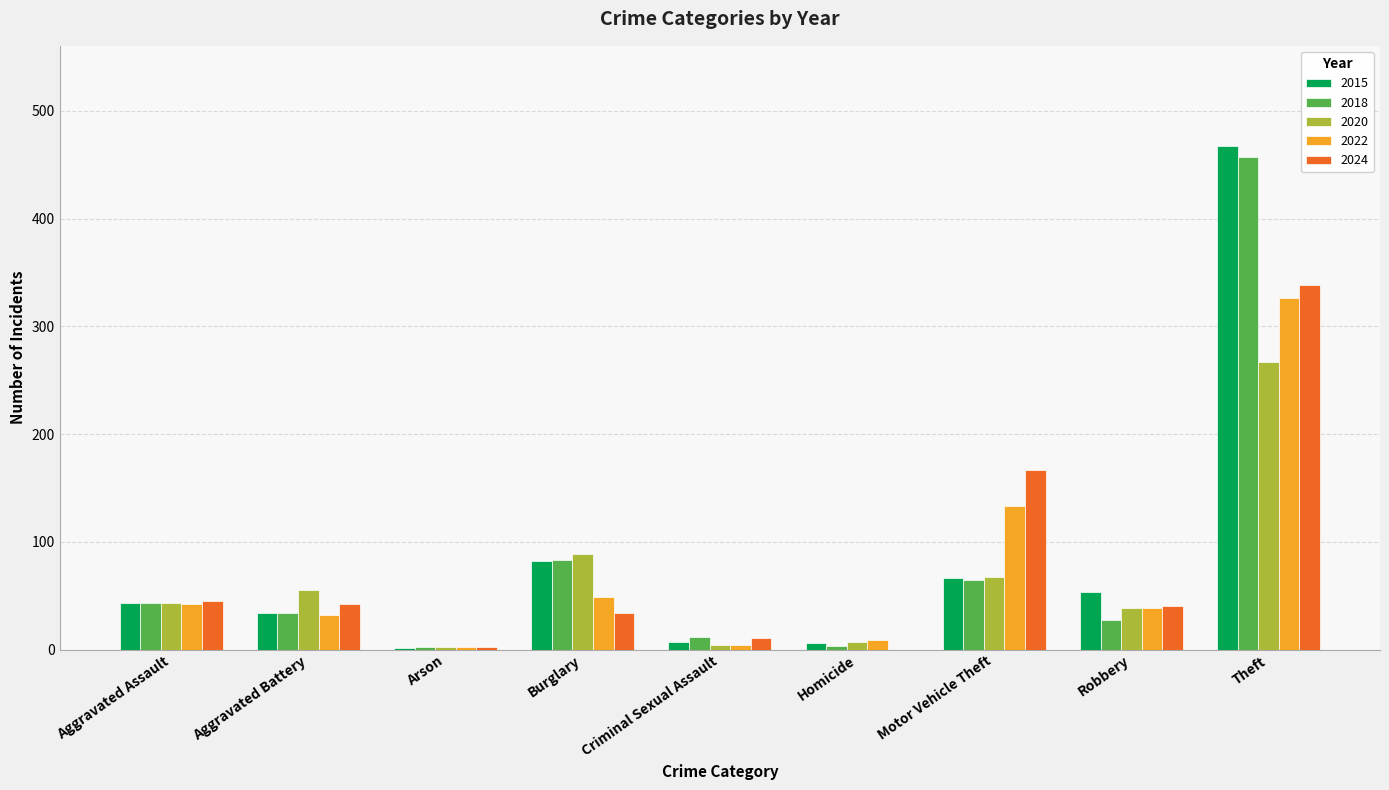

What value does the 2018 series have at Motor Vehicle Theft?

65